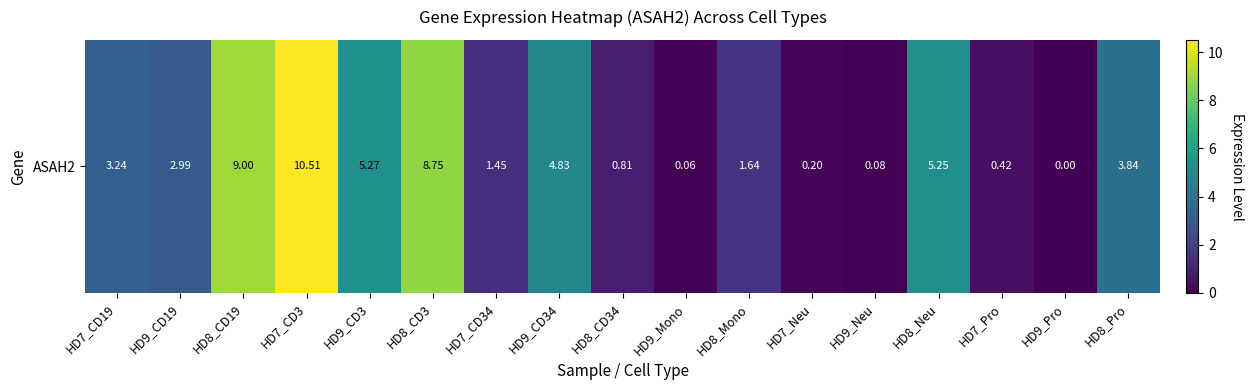

What is the change in value from HD8_CD19 to HD8_Mono?

-7.4